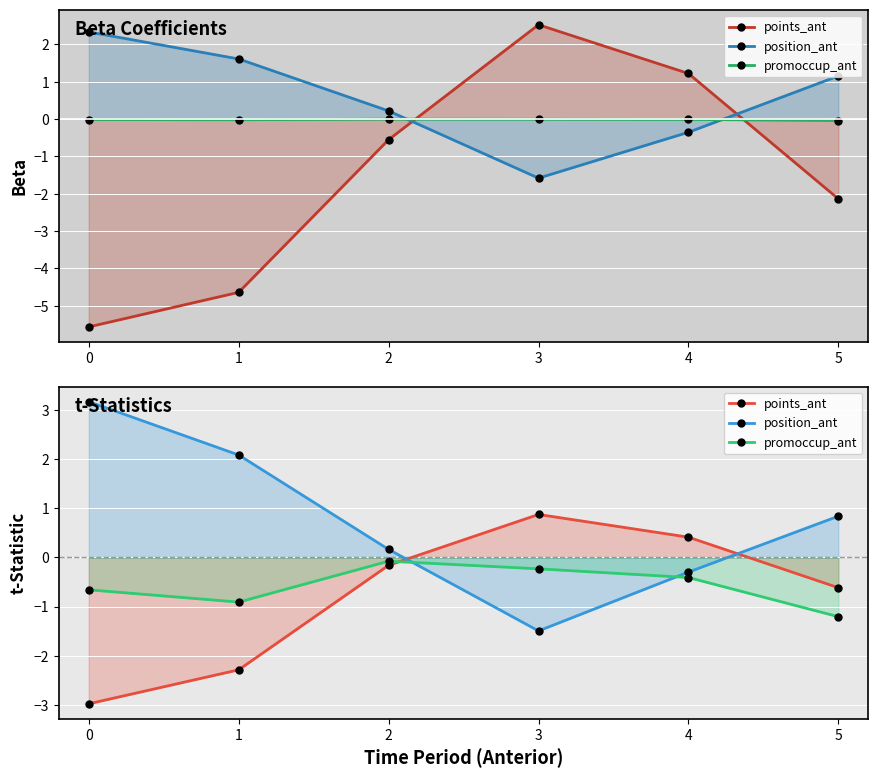

List the labels in order of points_ant value, smallest first.

0, 1, 5, 2, 4, 3